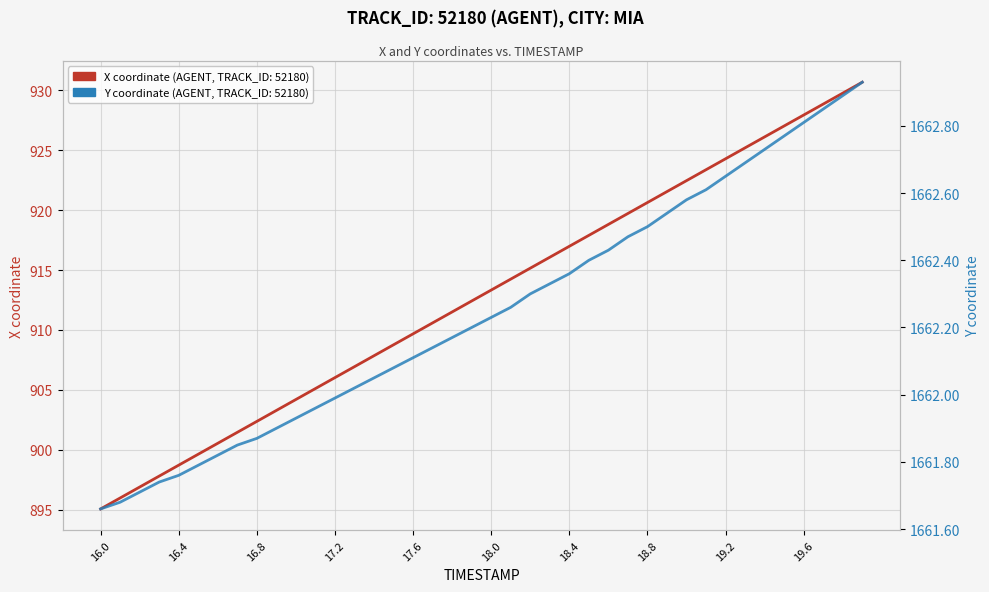

At 17.6, list the series in order from largest to smallest.

Y, X